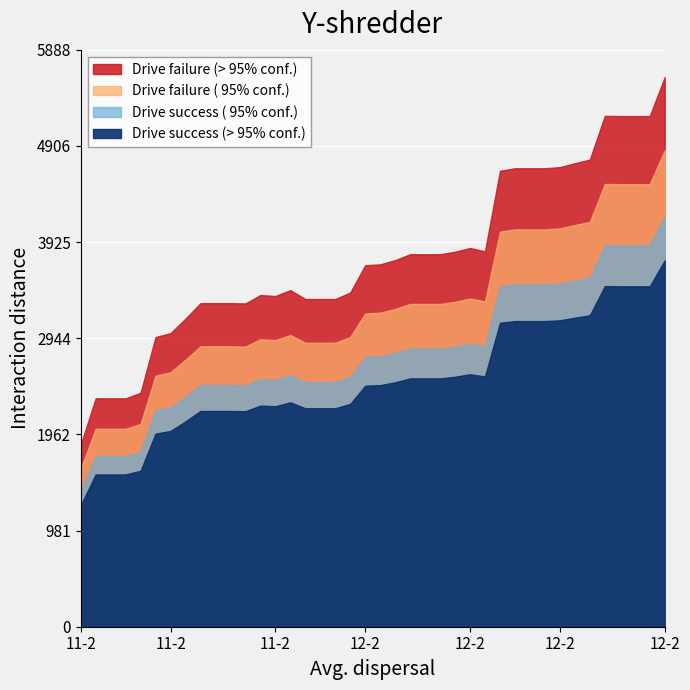

What is the difference between the second highest and second lowest values?

1921.3